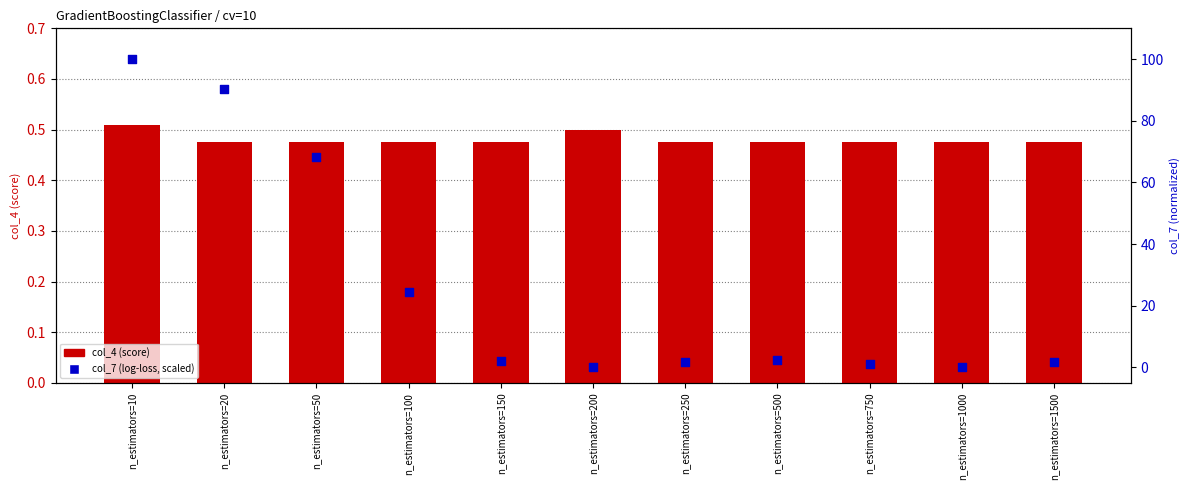

Which series reaches the minimum Y coordinate?

col_7 (log-loss, normalized 0-100)